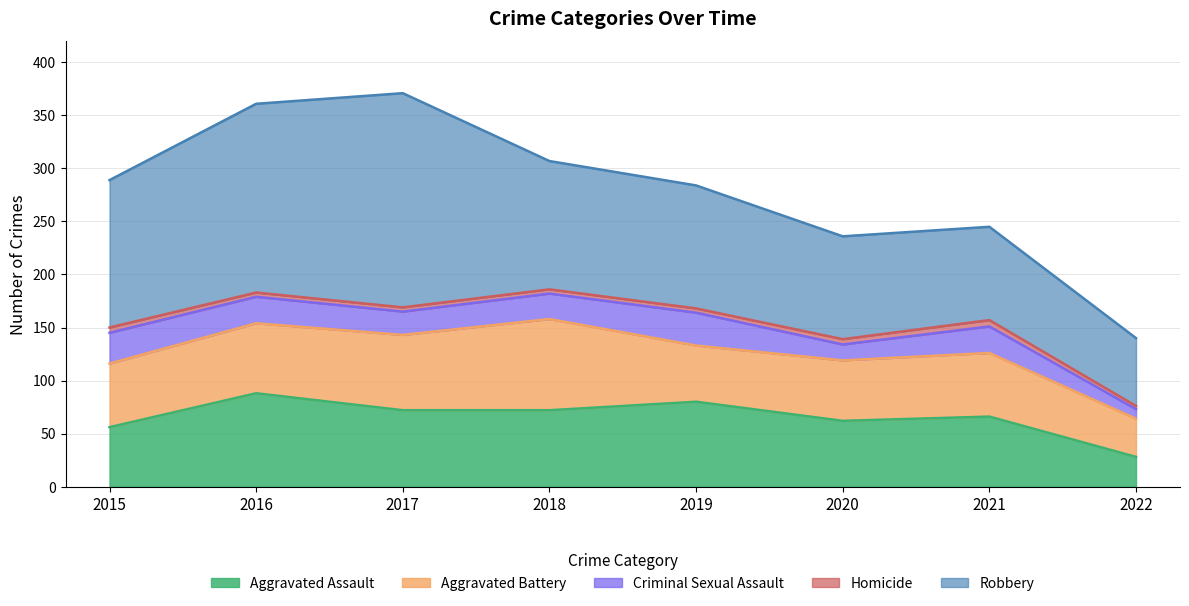

How many series are shown in this chart?

5